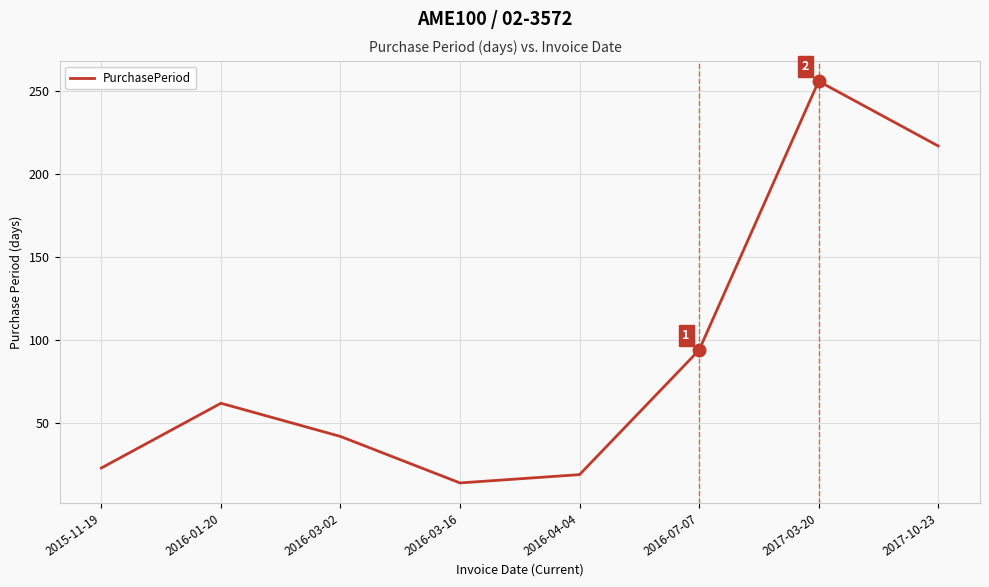

What is the difference between the second highest and minimum values?

203